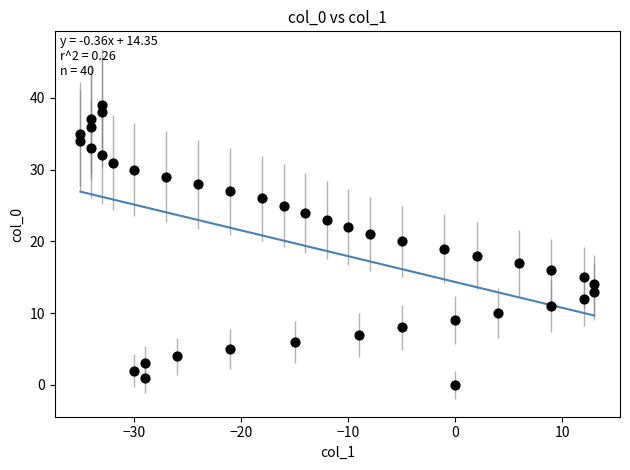

What is the range of X values (max minus min)?

48